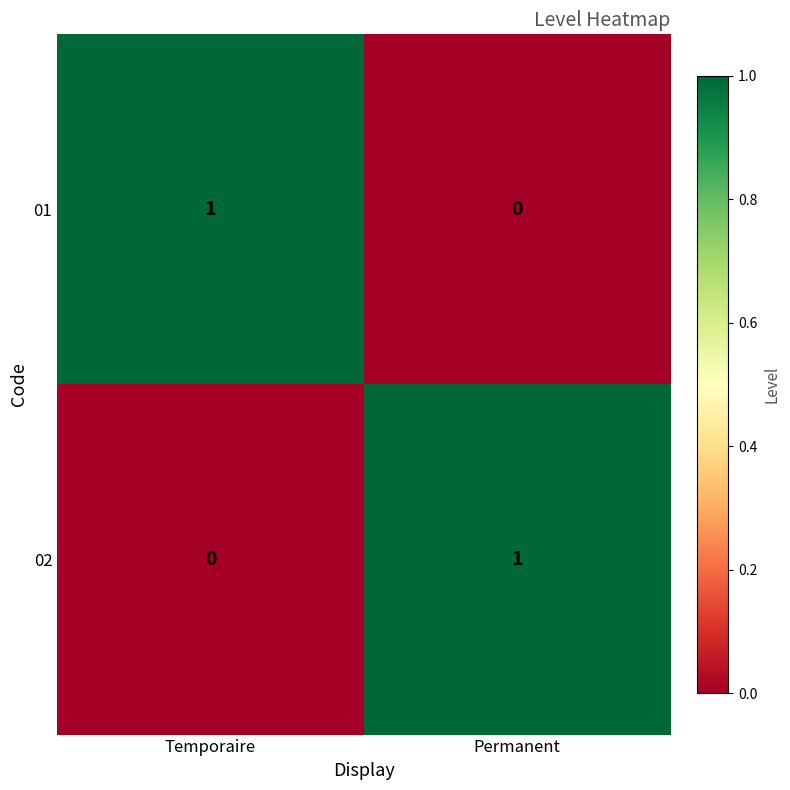

What is the difference between the highest and lowest values at Permanent?

1